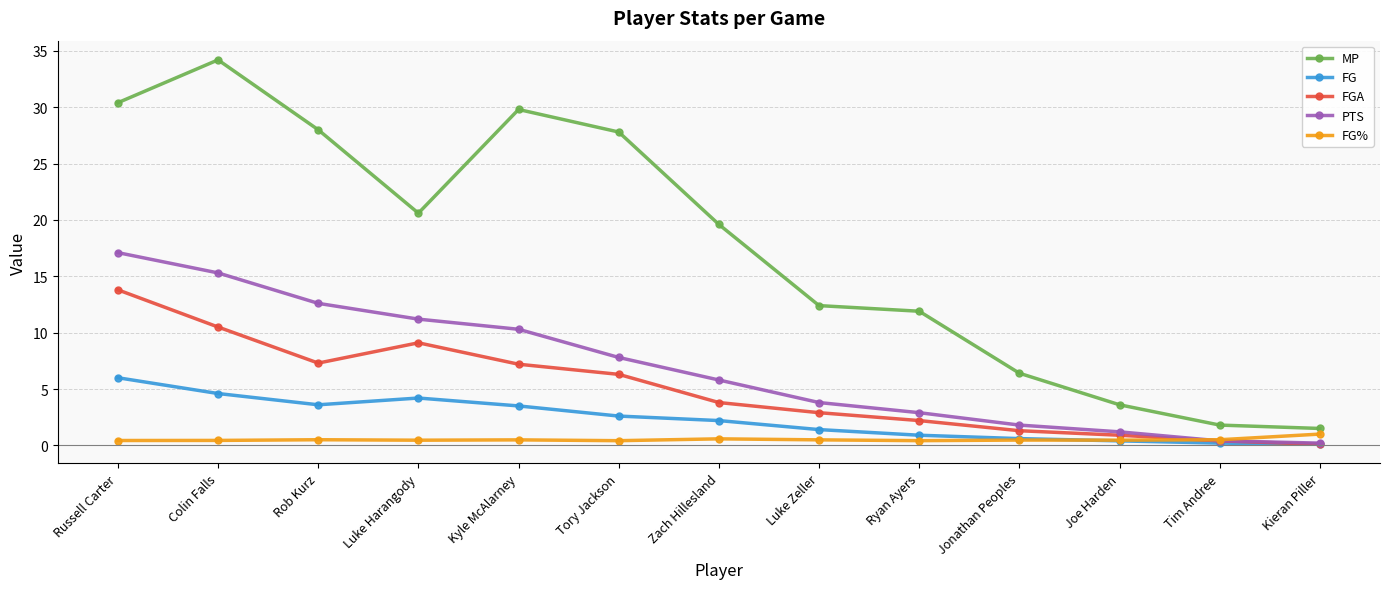

How many data points does each series have?

13